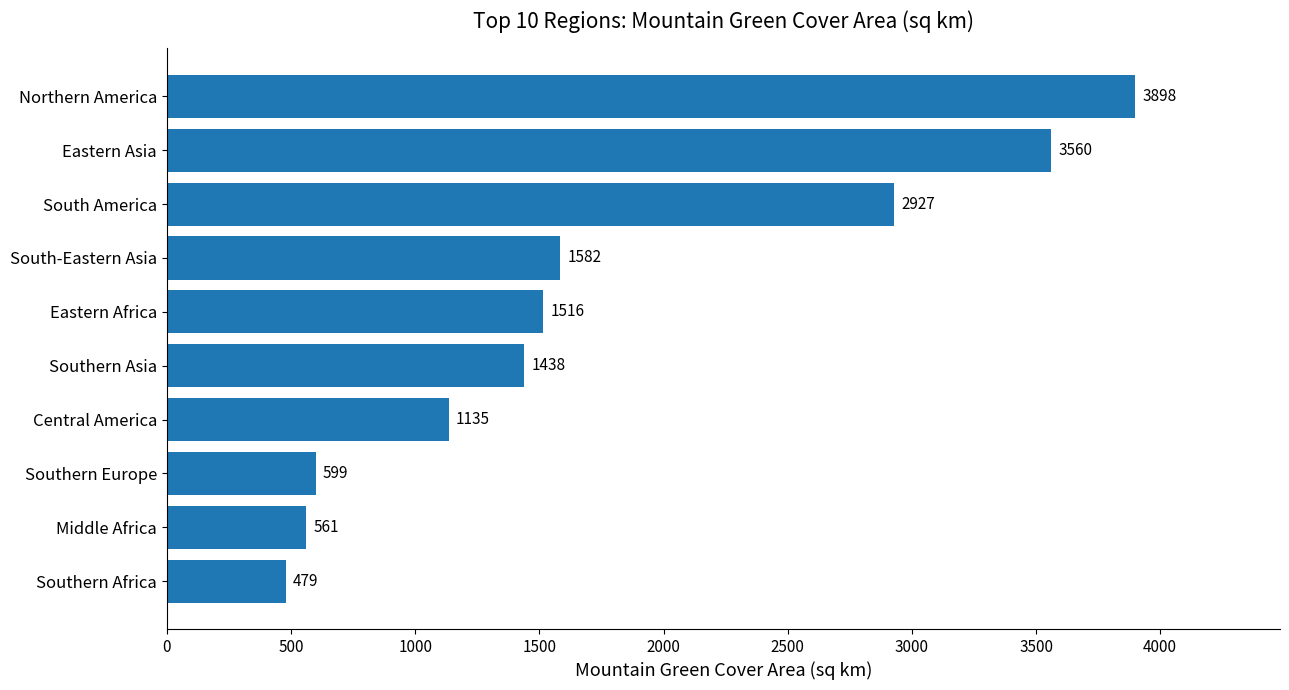

What value does the data have at Southern Africa?

478.9